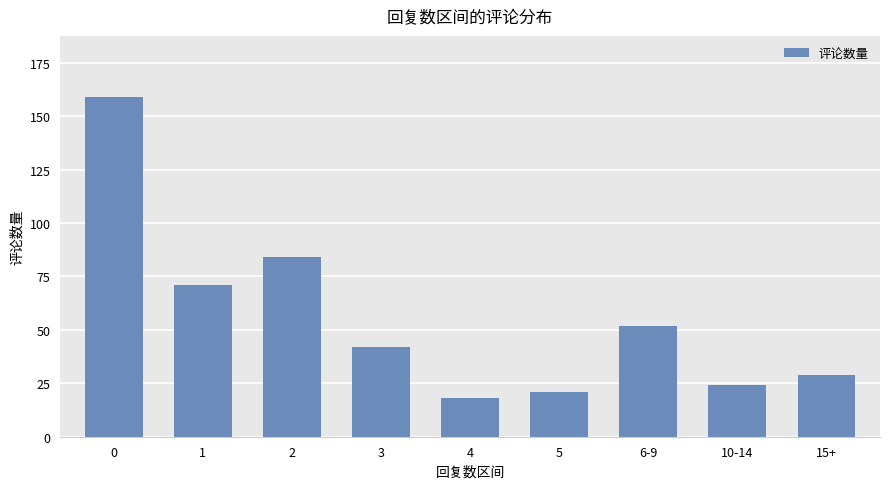

Reading left to right, what are all the values shown in this chart?

159	71	84	42	18	21	52	24	29